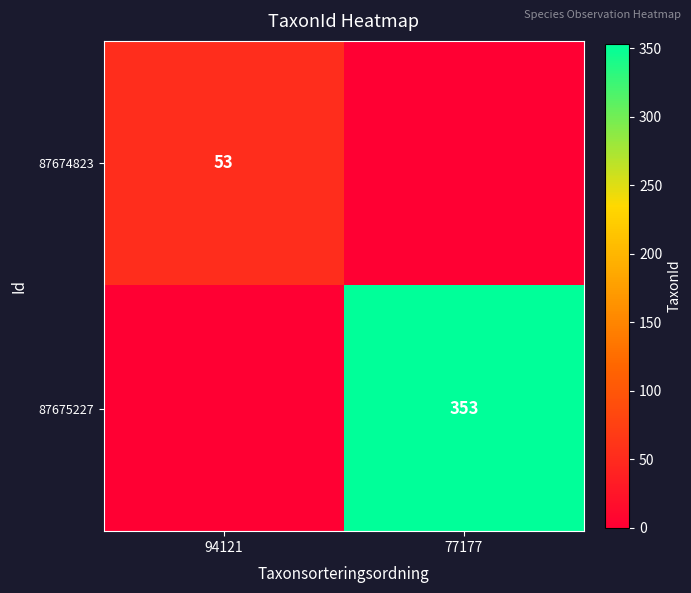

True or false: 87674823 has a value of 53 at 94121.

True